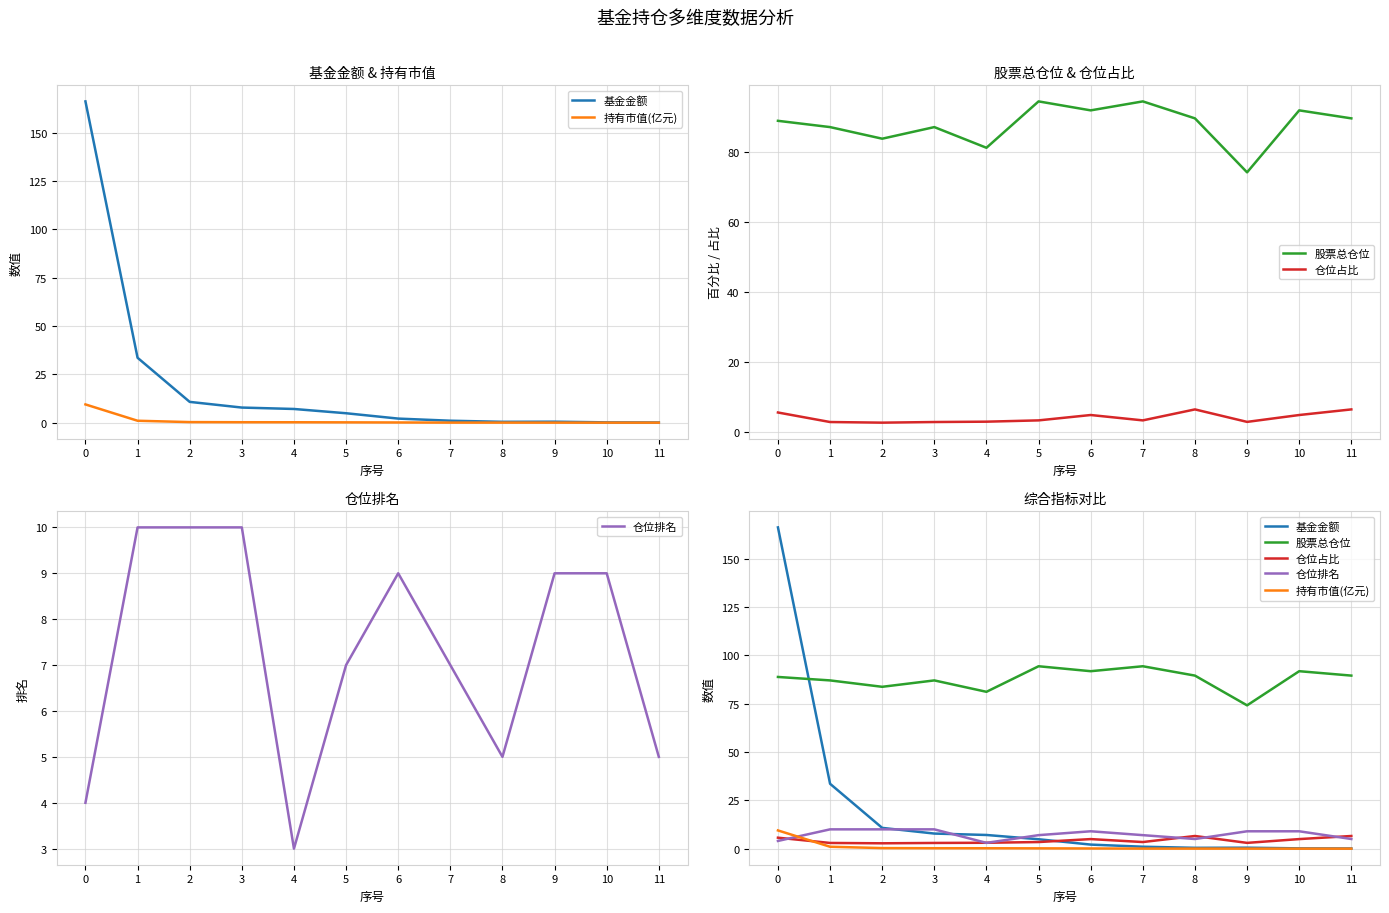

What are all the series names shown in the legend?

基金金额, 持有市值(亿元), 股票总仓位, 仓位占比, 仓位排名